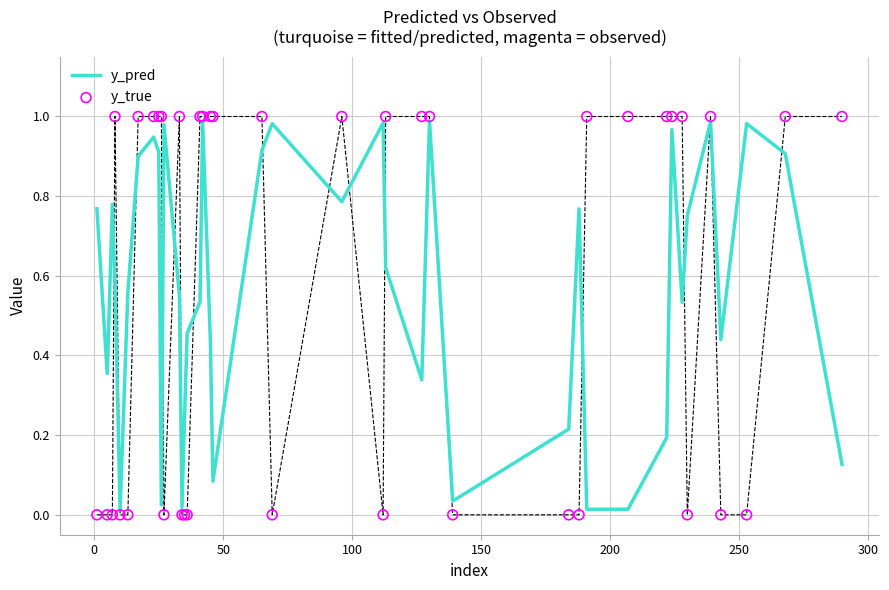

Is the value of y_pred at 25 greater than the value of y_true at 14?

Yes